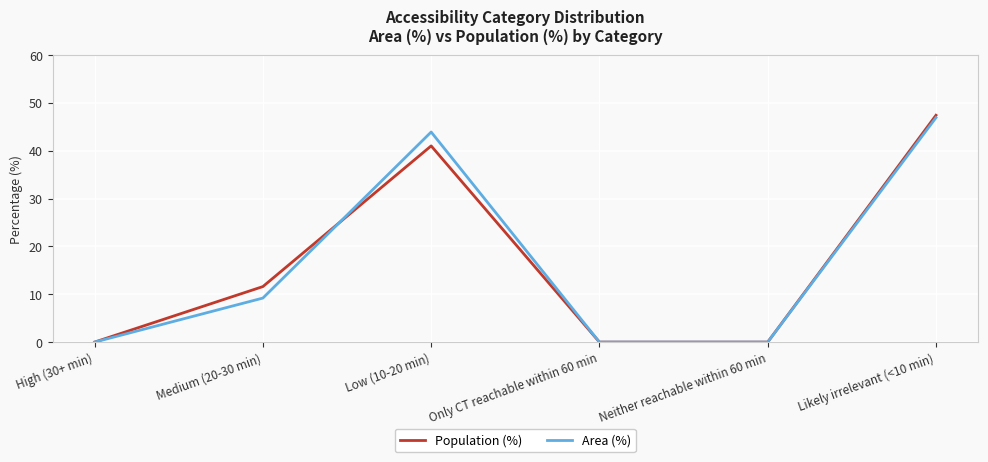

What value does the Area (%) series have at Medium (20-30 min)?

9.2